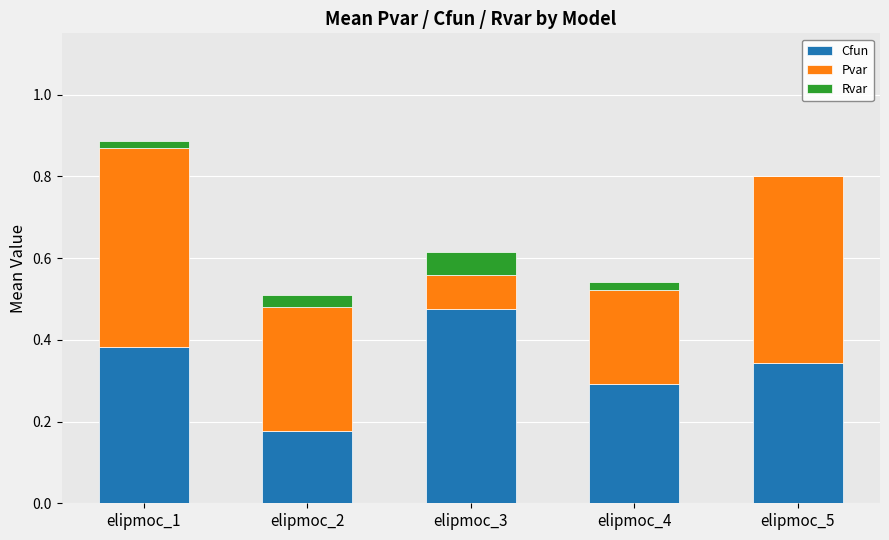

What is the total value across all series at elipmoc_5?

0.8